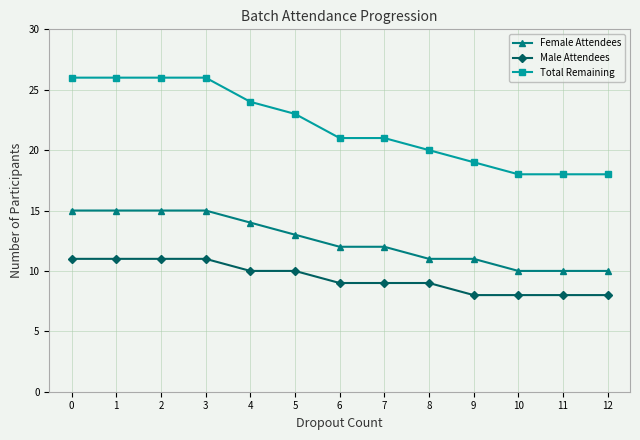

What is the spread (max minus min) of values at 0?

15